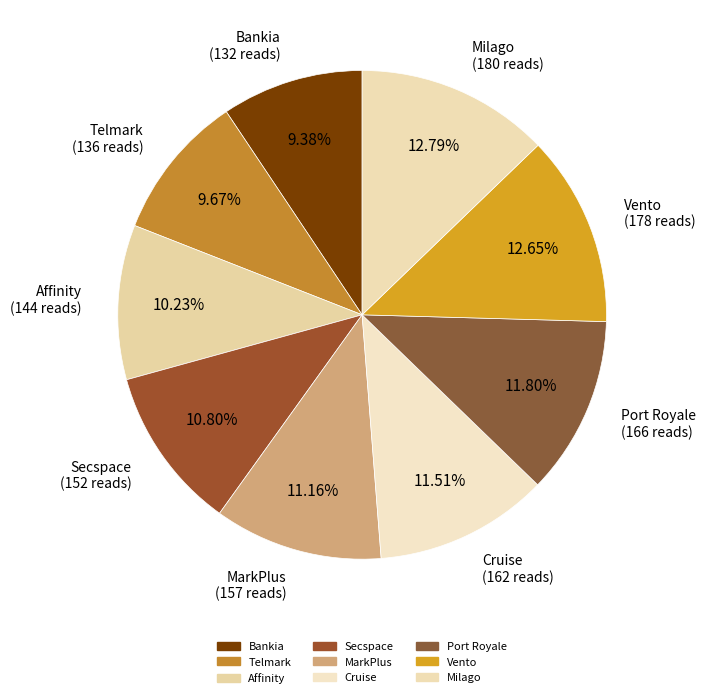

How many slices are in this pie chart?

9